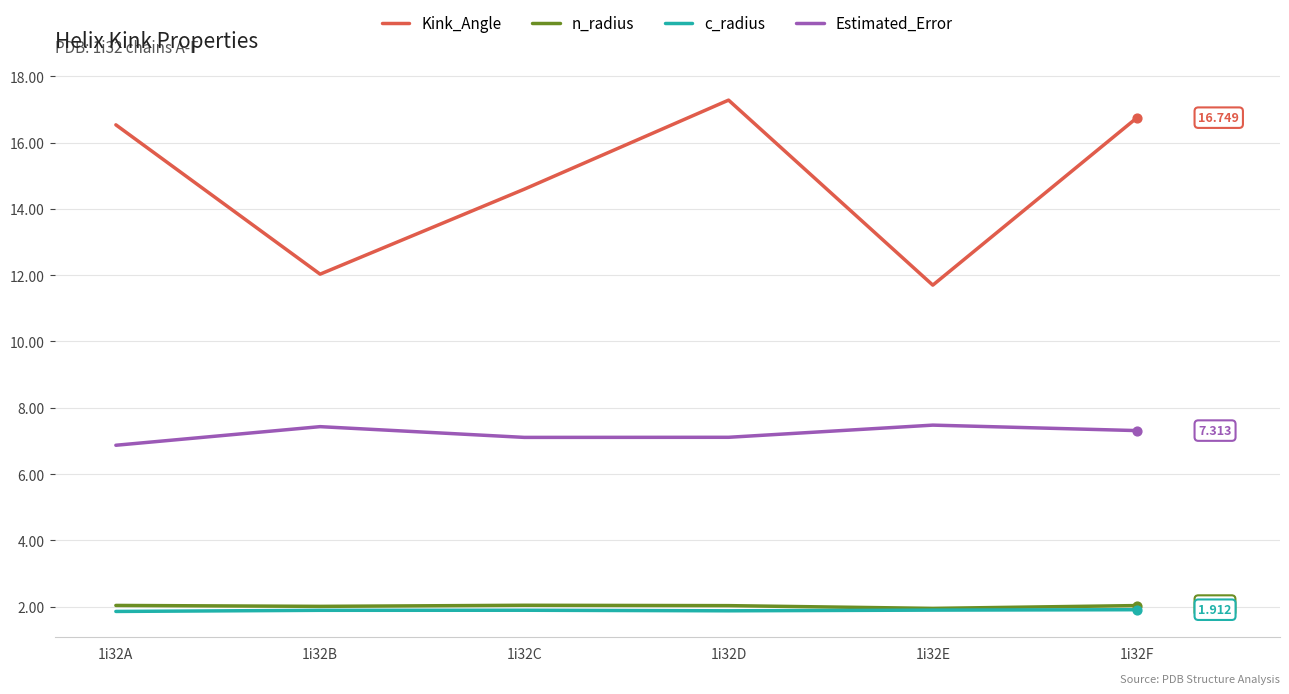

Is the value of Estimated_Error at 1i32B greater than the value of c_radius at 1i32E?

Yes